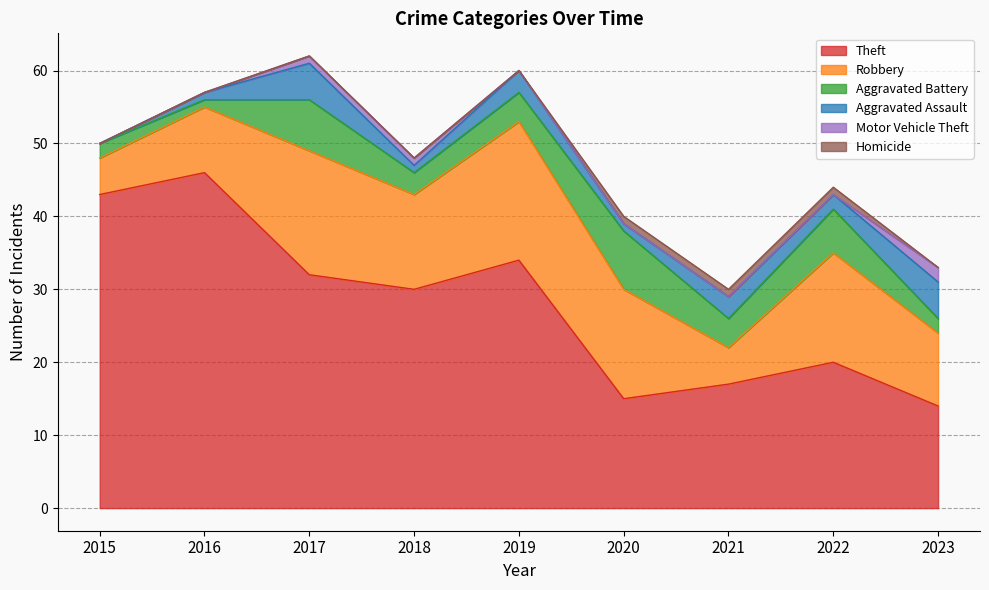

Which series has the largest total across all categories?

Theft